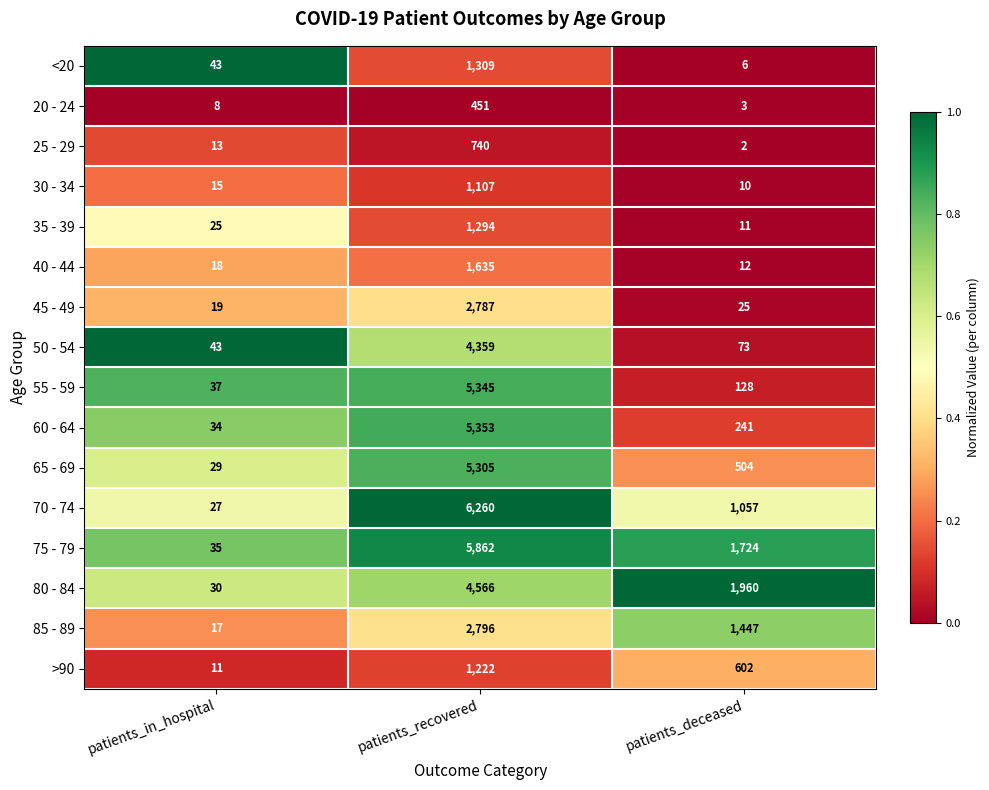

List the labels in order of >90 value, smallest first.

patients_in_hospital, patients_deceased, patients_recovered